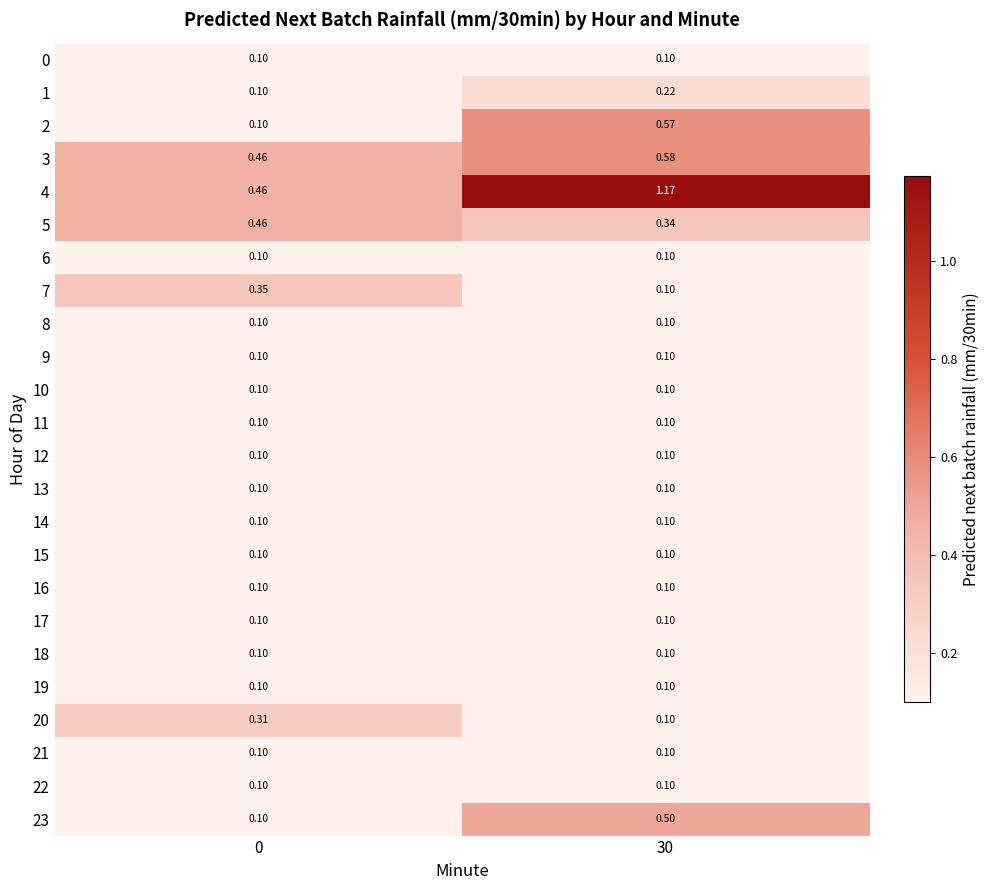

How many categories are shown in the chart?

2